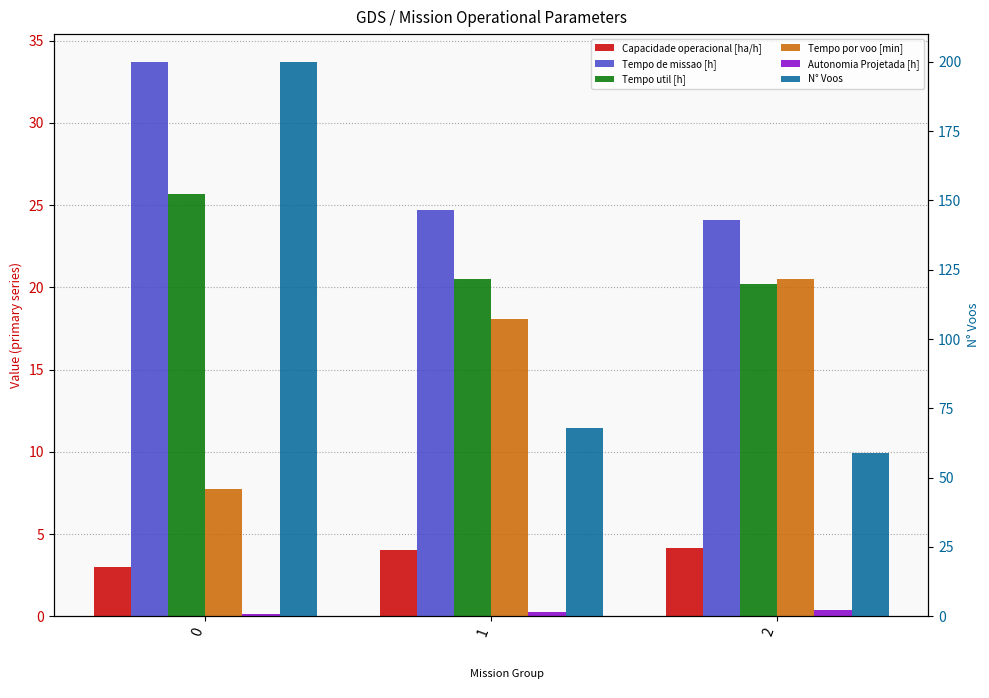

Reading right to left, what are all the values shown in this chart?

Capacidade operacional [ha/h]: 2=4.1	1=4.1	0=3.0
Tempo de missao [h]: 2=24.1	1=24.7	0=33.7
Tempo util [h]: 2=20.2	1=20.5	0=25.7
Tempo por voo [min]: 2=20.5	1=18.1	0=7.7
Autonomia Projetada [h]: 2=0.4	1=0.2	0=0.1
N° Voos: 2=59.0	1=68.0	0=200.0